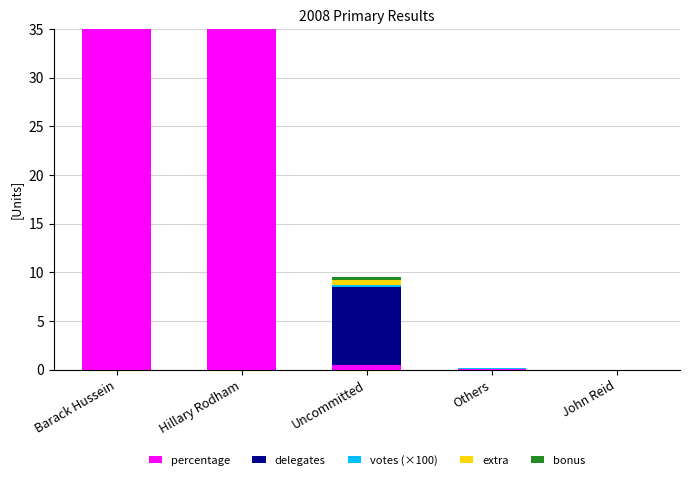

What is the average value of the extra series?

0.3